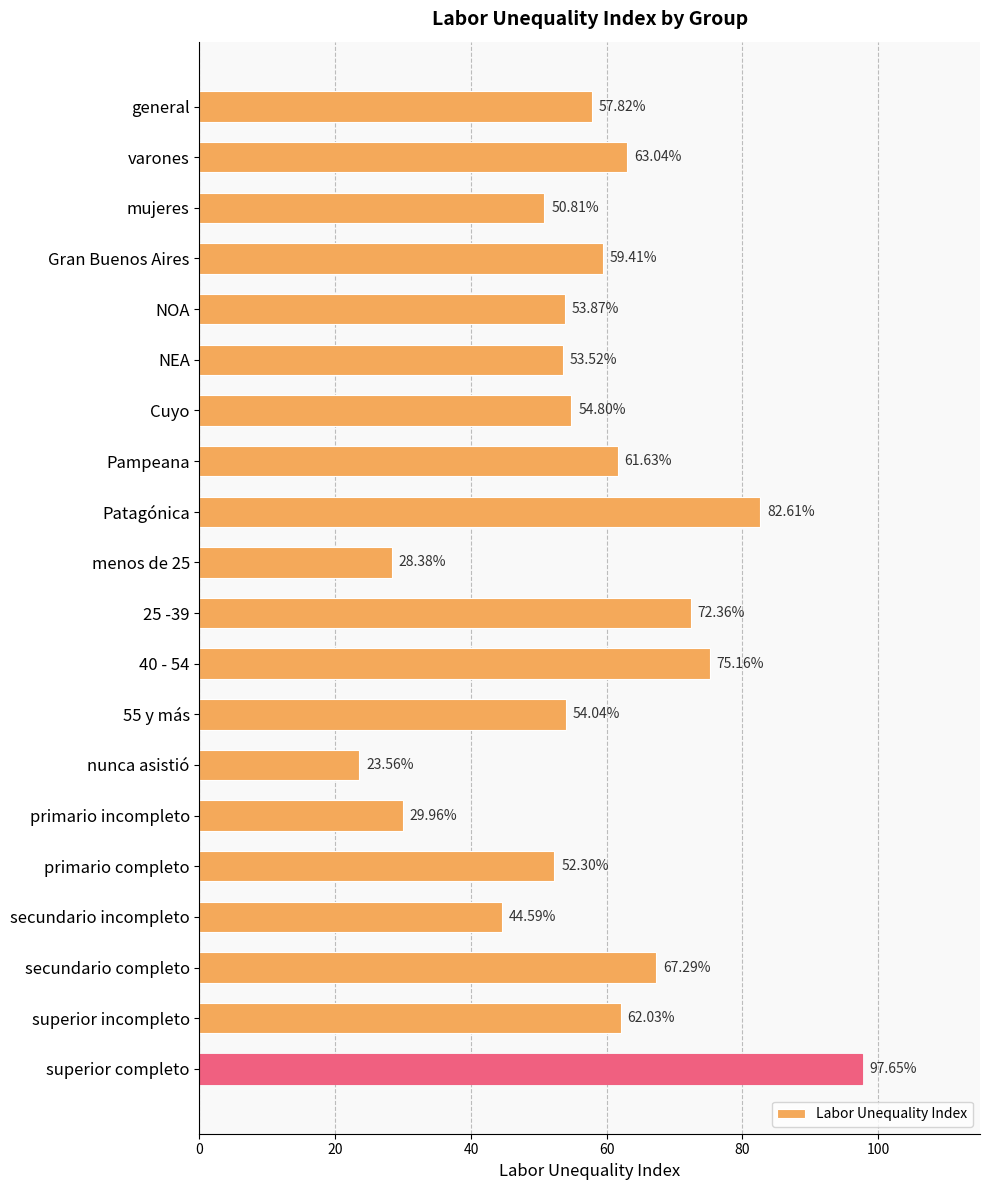

What is the change in value from NEA to primario incompleto?

-23.6